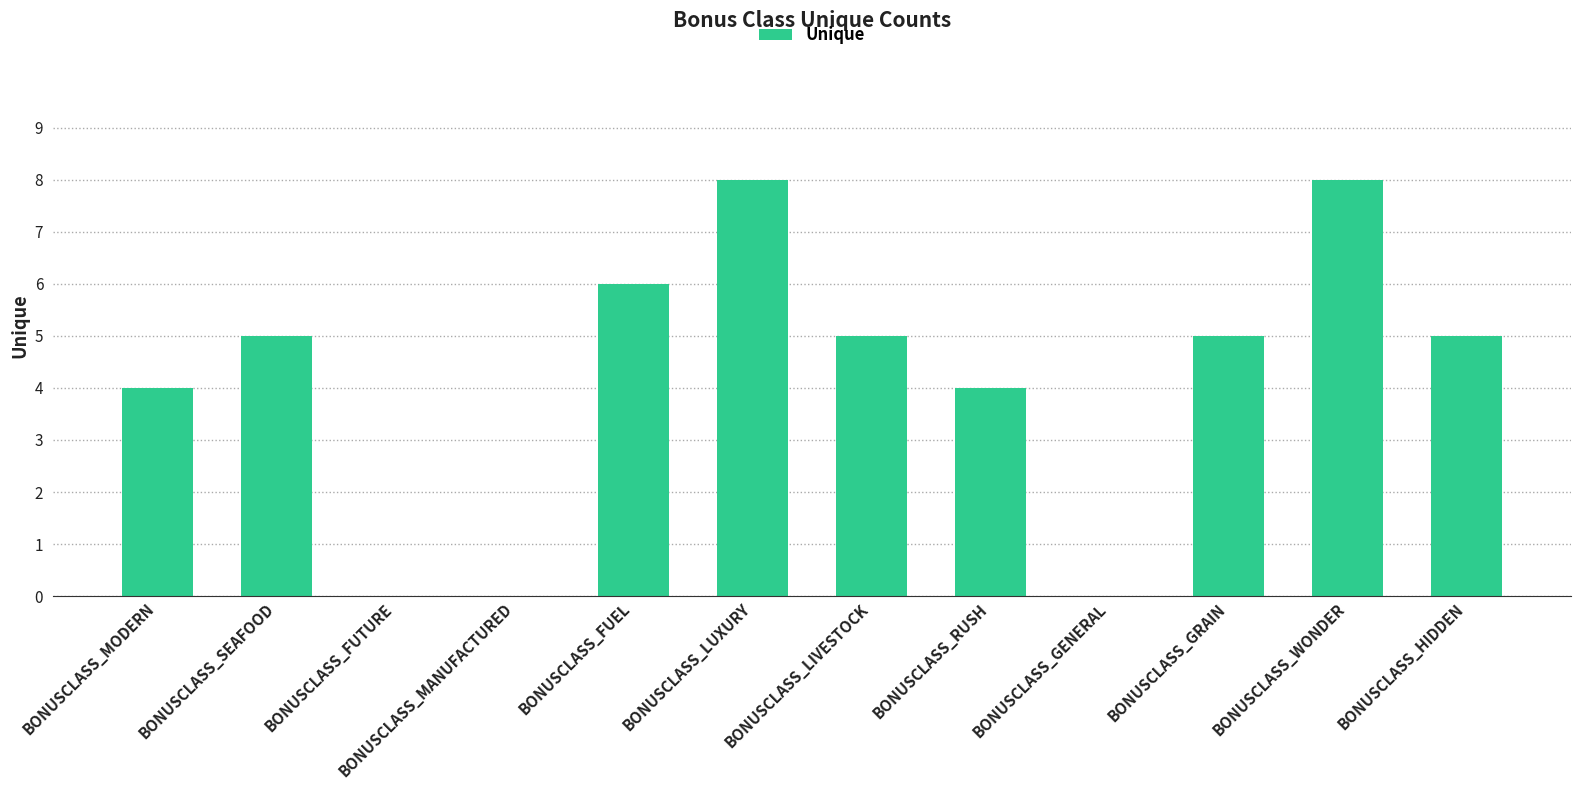

Is it true that the value at BONUSCLASS_LIVESTOCK is 2?

False